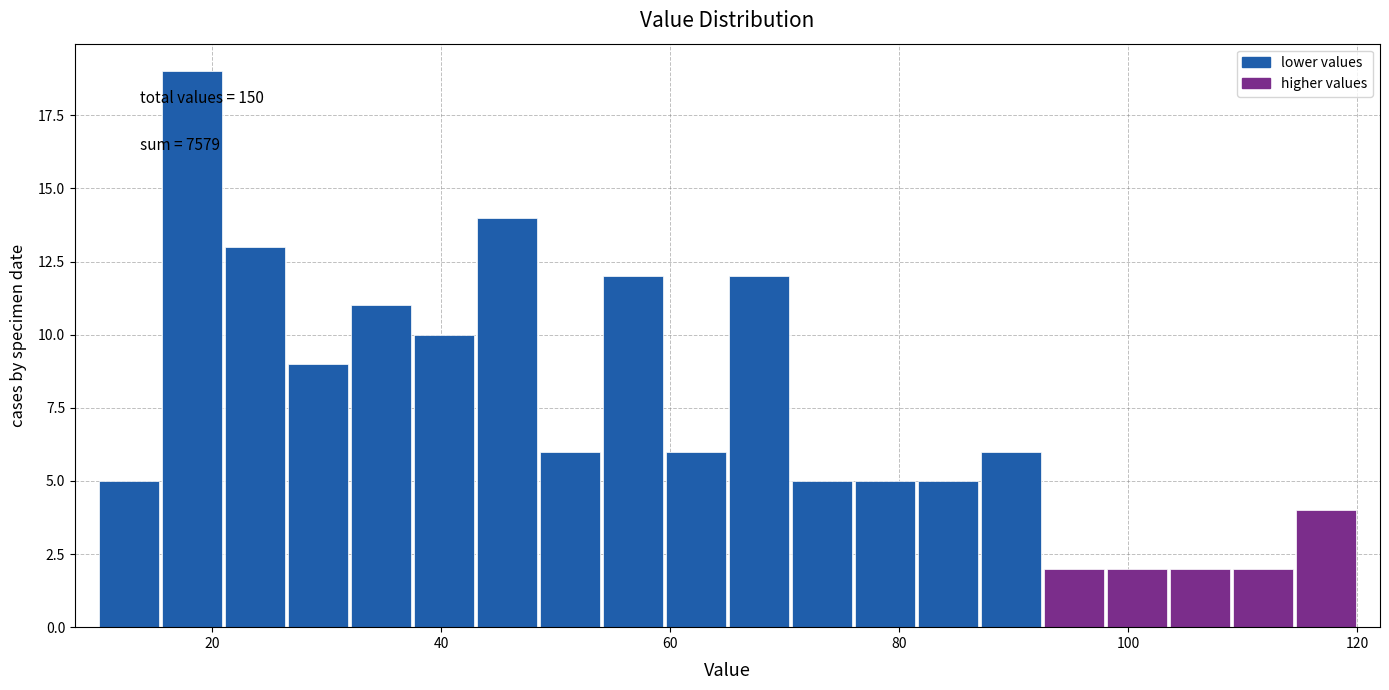

Around what value on the x-axis is the tallest bar? Give the approximate position of its centre, as read against the axis.

18